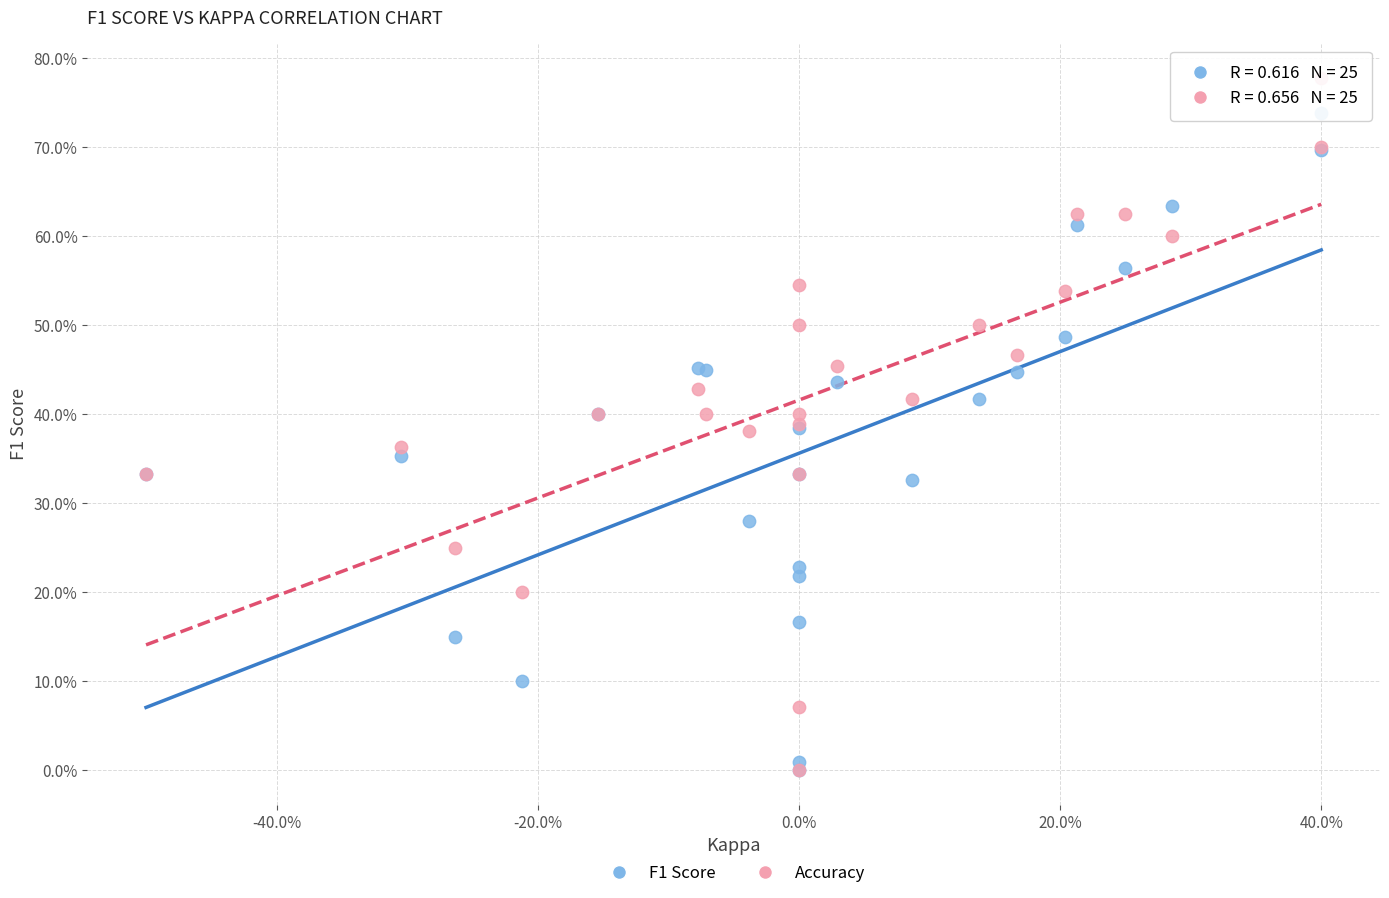

Which series contains the highest Y value?

Accuracy